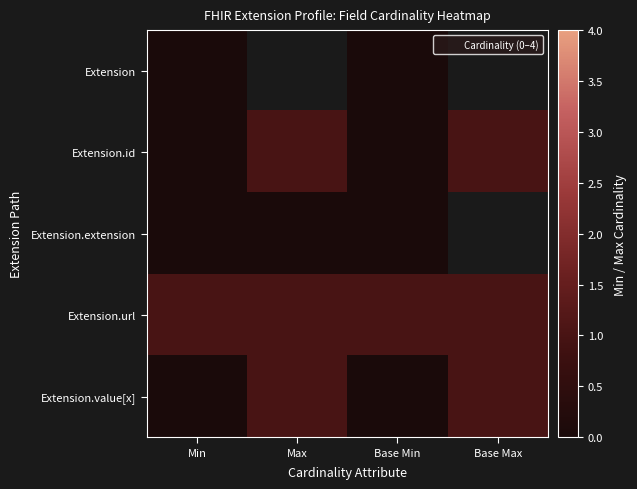

What is the maximum value for Extension.id?

1.0